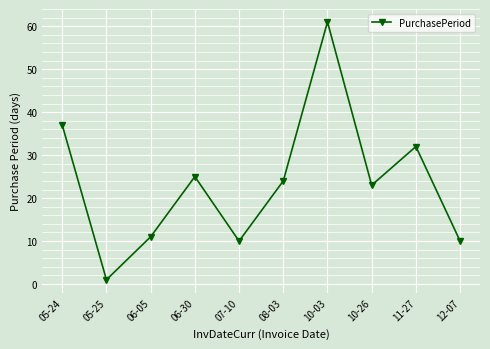

Reading left to right, list all the values displayed in this chart.

37	1	11	25	10	24	61	23	32	10